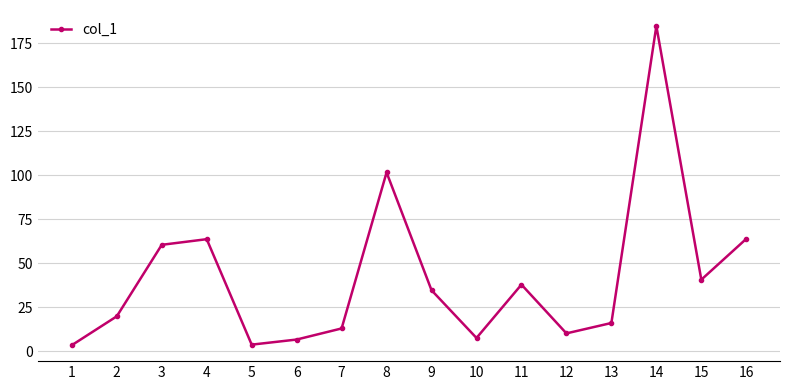

Where is the data nearest to the value 94?

8